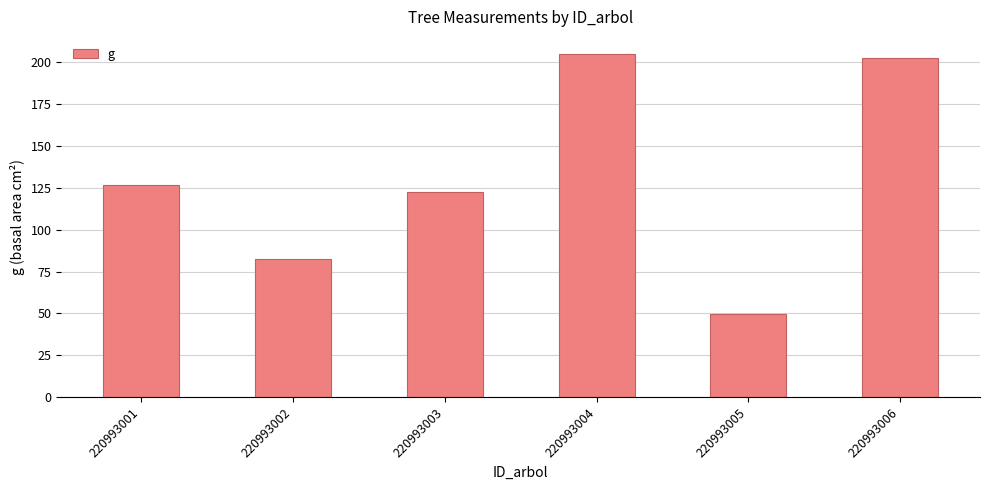

The value at 220993005 is 49.6. True or false?

True